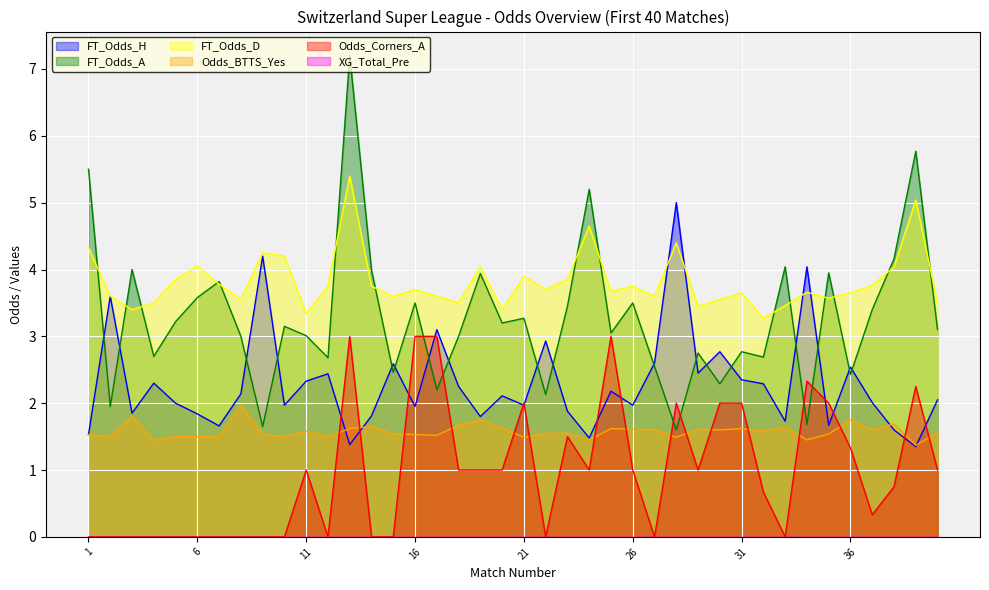

In FT_Odds_H, how many points are higher than both neighbors (excluding endpoints)?

13